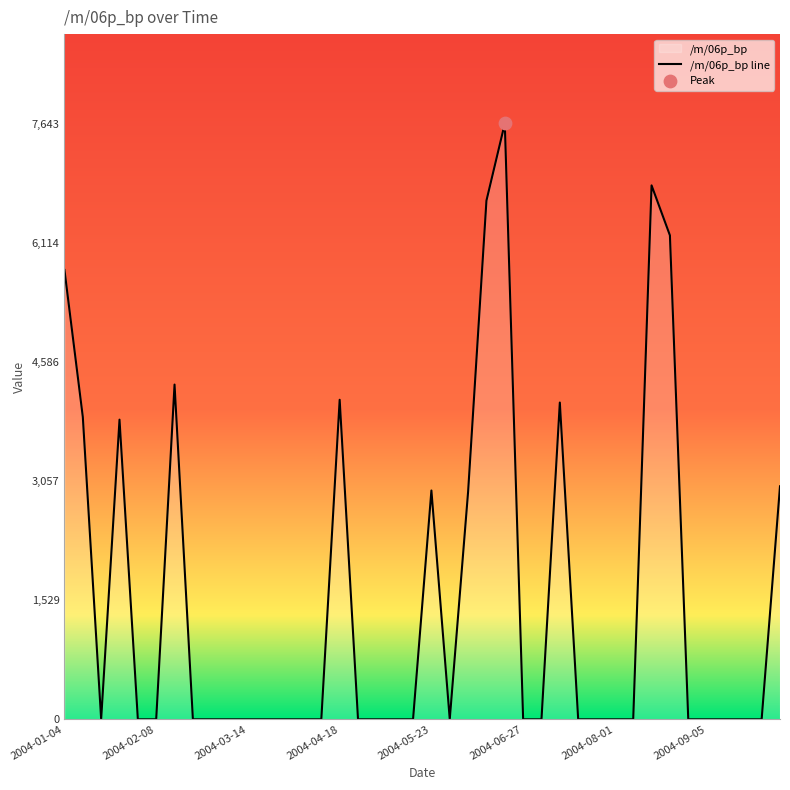

Between 2004-08-15 and 2004-09-05, which is larger?

2004-08-15